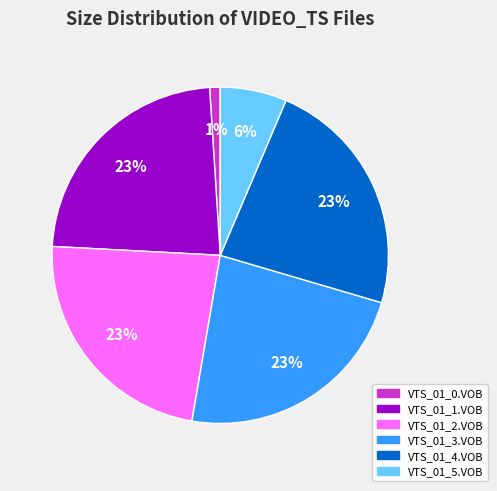

Which has a higher value, VTS_01_2.VOB or VTS_01_5.VOB?

VTS_01_2.VOB